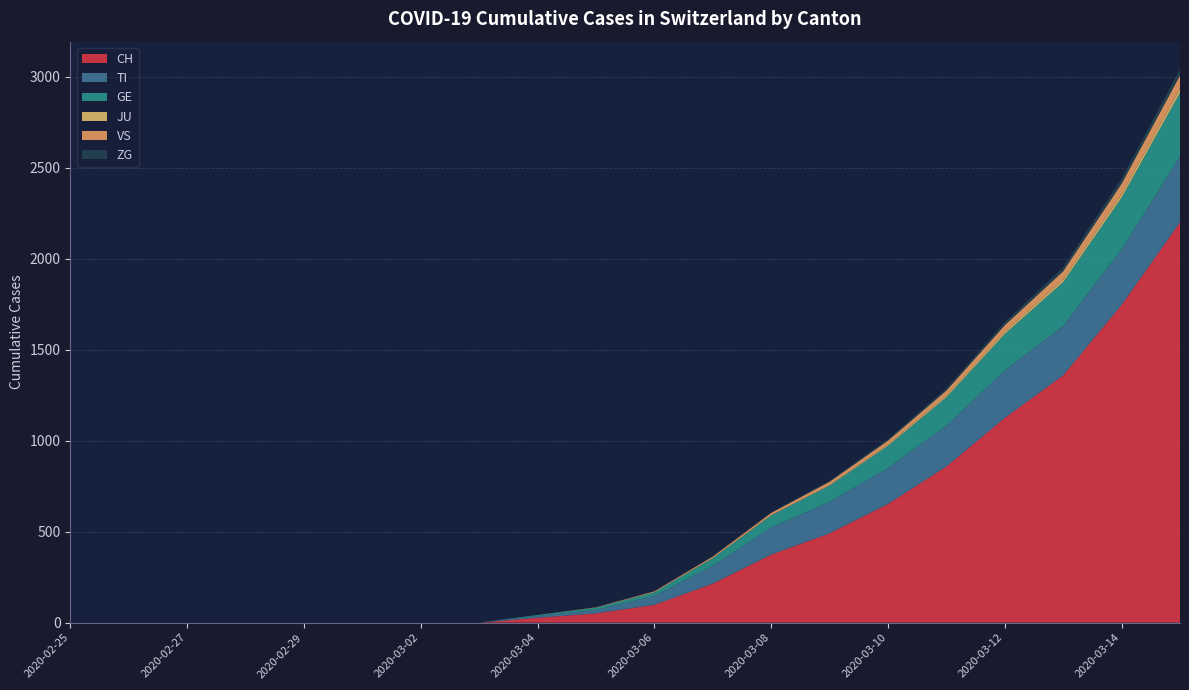

Reading right to left, list all the values displayed in this chart.

CH: 2200	1746	1359	1125	858	652	491	374	214	98	51	27	0	0	0	0	0	0	0	0
TI: 361	304	271	260	224	197	173	148	98	49	19	10	0	0	0	0	0	0	0	0
GE: 350	285	241	201	156	123	89	67	42	20	12	5	0	0	0	0	0	0	0	0
JU: 24	19	15	12	9	6	4	2	1	0	0	0	0	0	0	0	0	0	0	0
VS: 72	58	45	36	28	22	17	12	8	5	2	0	0	0	0	0	0	0	0	0
ZG: 33	27	21	16	12	9	6	4	2	1	0	0	0	0	0	0	0	0	0	0